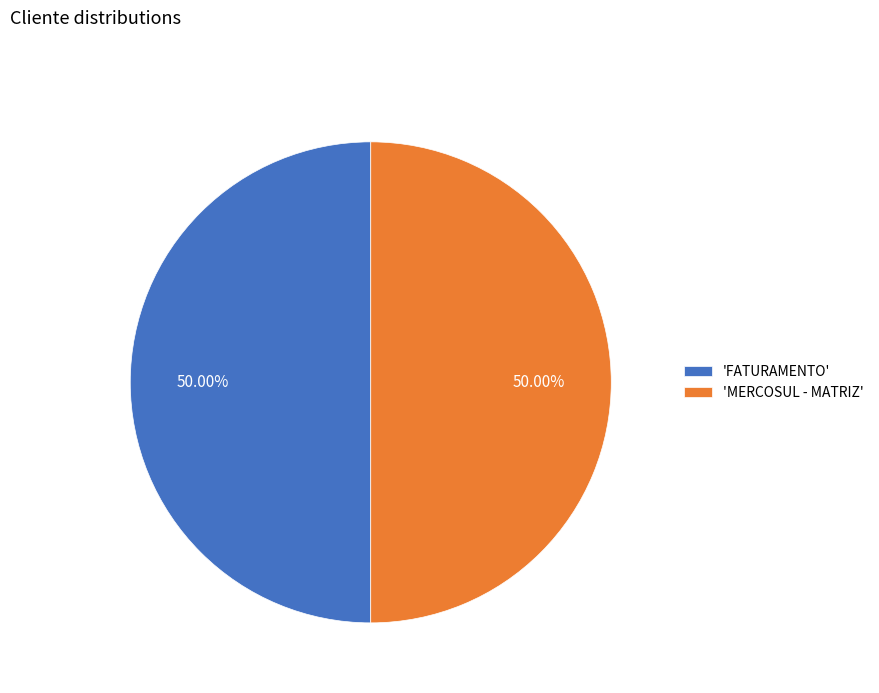

Is the sum of 'FATURAMENTO' and 'MERCOSUL - MATRIZ' greater than half?

Yes